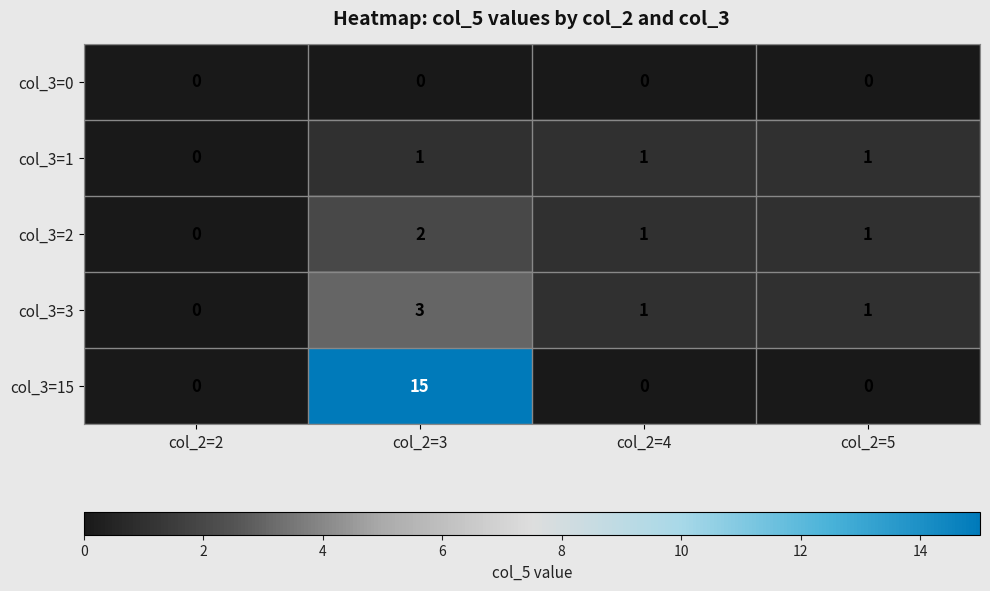

True or false: col_3=15 has a value of -6 at col_2=2.

False